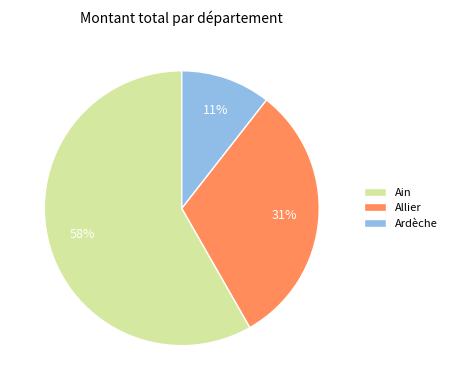

Rank the categories by value from highest to lowest.

Ain, Allier, Ardèche